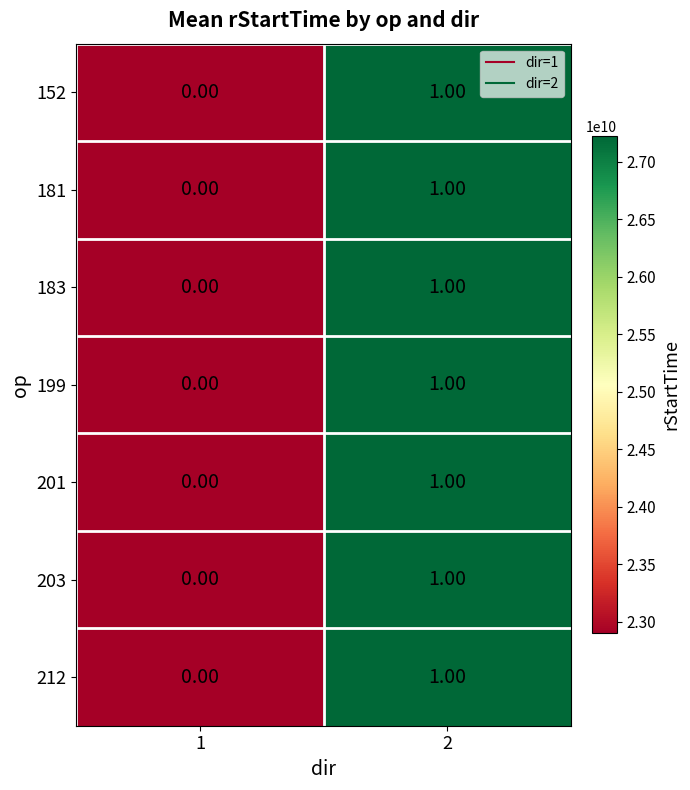

What is the total value across all series at 2?

7